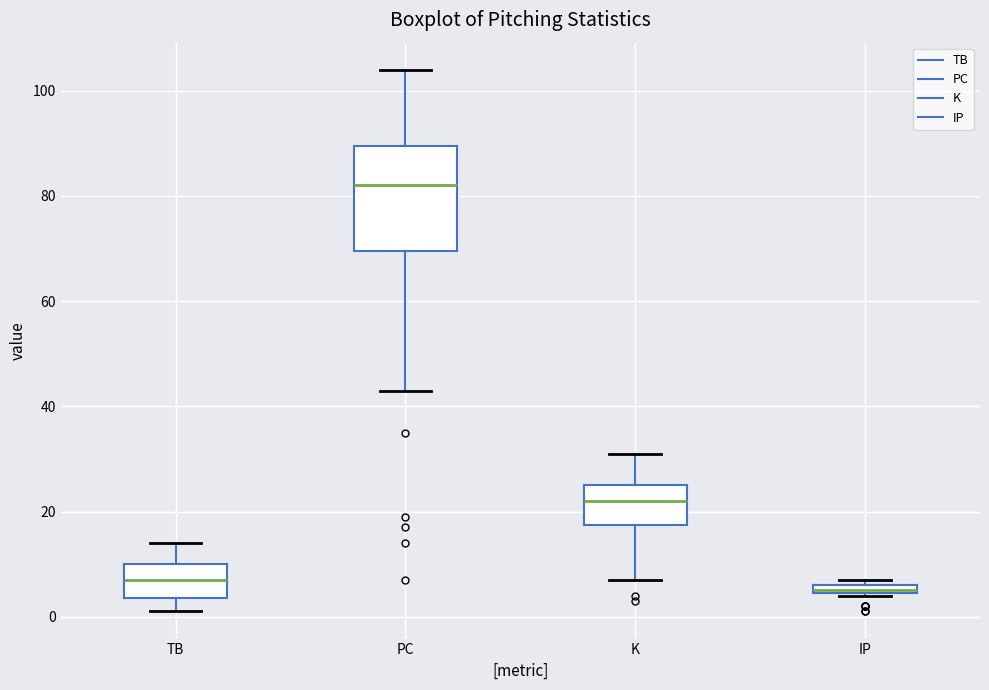

Where is the upper edge of the box for PC on the y-axis? The values are not printed on the chart, so give them approximately, as read against the axis.

90